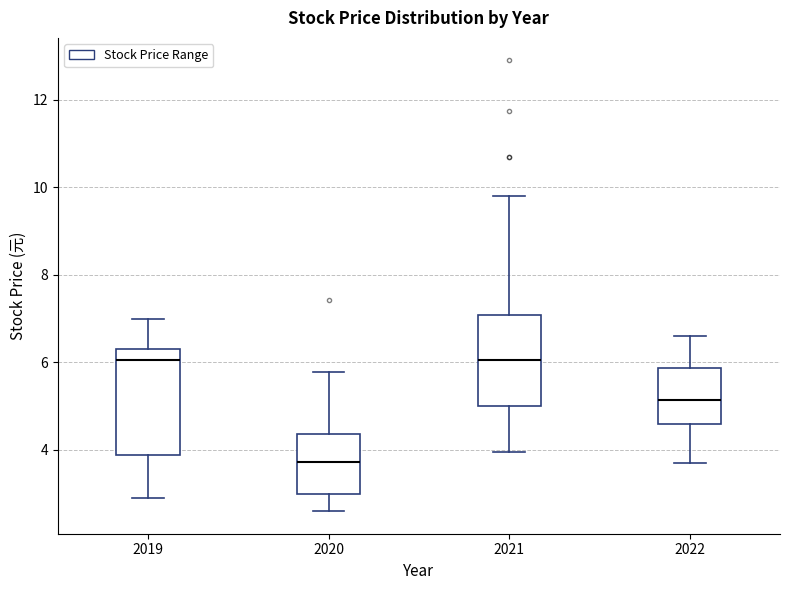

Where is the upper edge of the box at x = 2021 on the y-axis? The values are not printed on the chart, so give them approximately, as read against the axis.

7.0